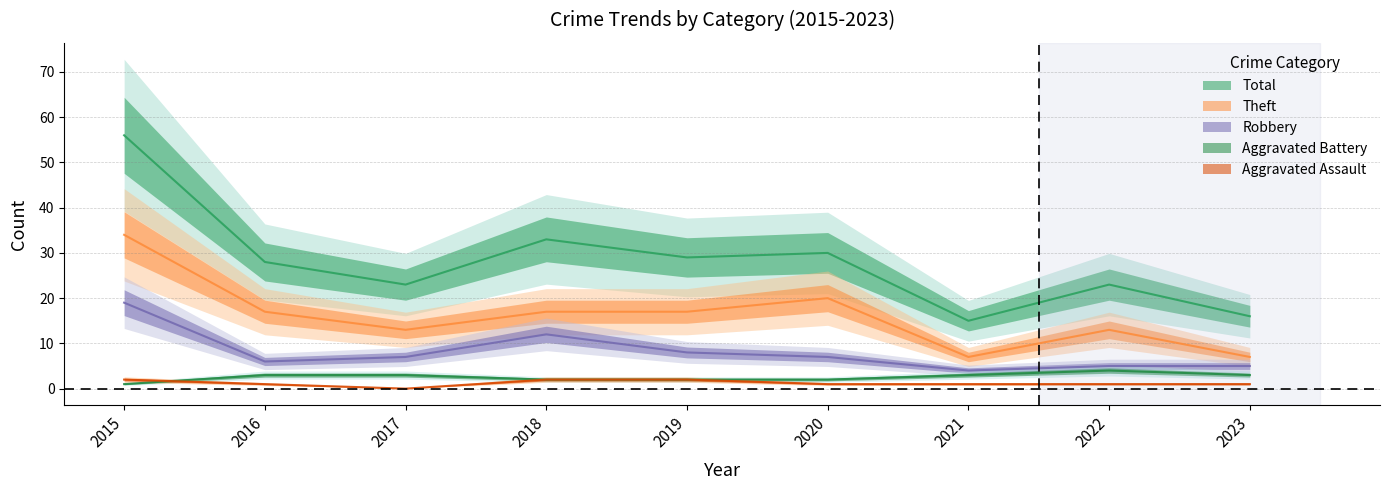

Reading left to right, transcribe all the data shown in this chart.

Aggravated Assault: 2	1	0	2	2	1	1	1	1
Aggravated Battery: 1	3	3	2	2	2	3	4	3
Robbery: 19	6	7	12	8	7	4	5	5
Theft: 34	17	13	17	17	20	7	13	7
Total: 56	28	23	33	29	30	15	23	16